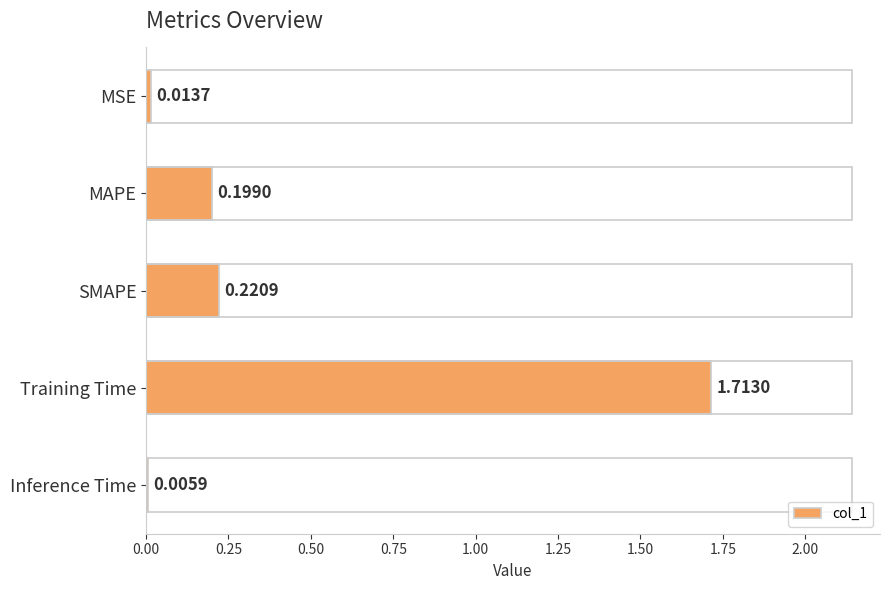

Between Training Time and SMAPE, which is larger?

Training Time